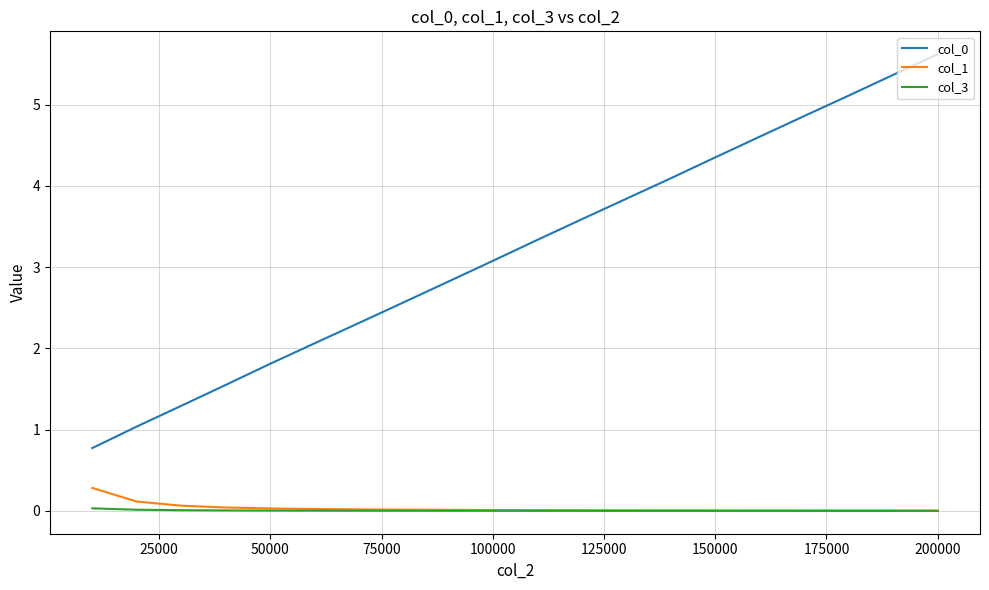

What is the maximum value shown in the chart?

5.6